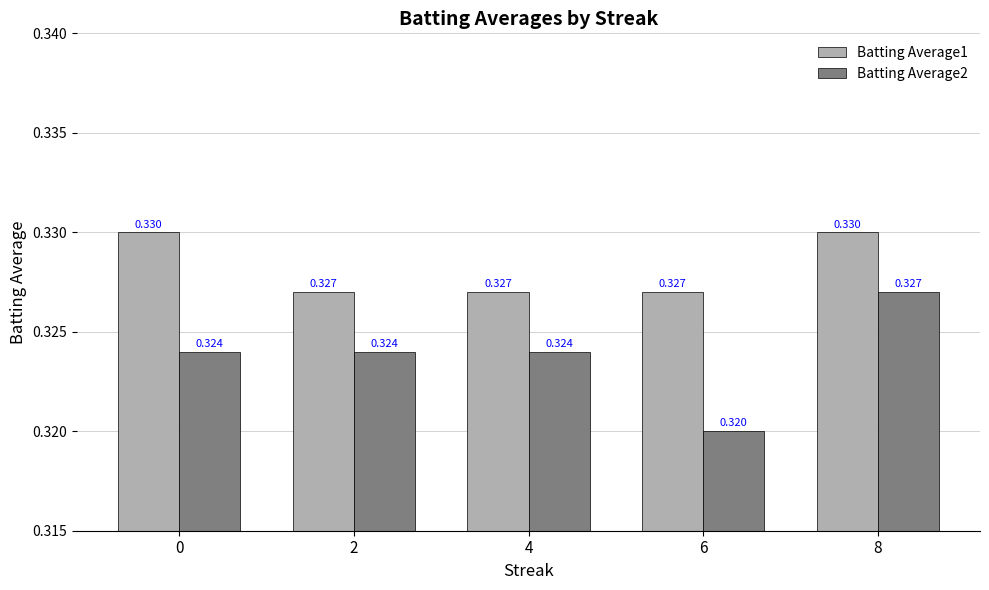

Is the value of Batting Average1 at 6 greater than the value of Batting Average2 at 6?

Yes